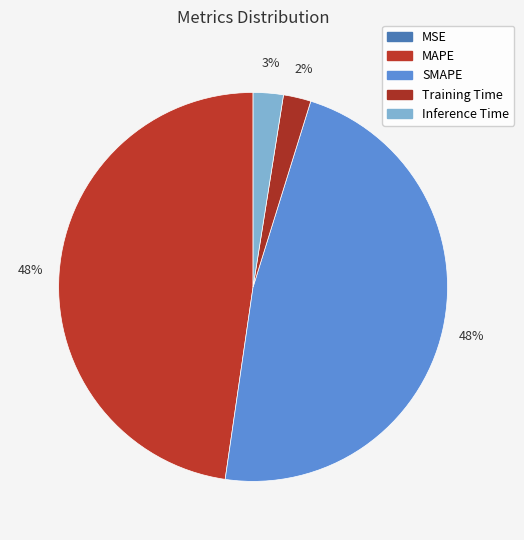

How many segments does this pie chart have?

5